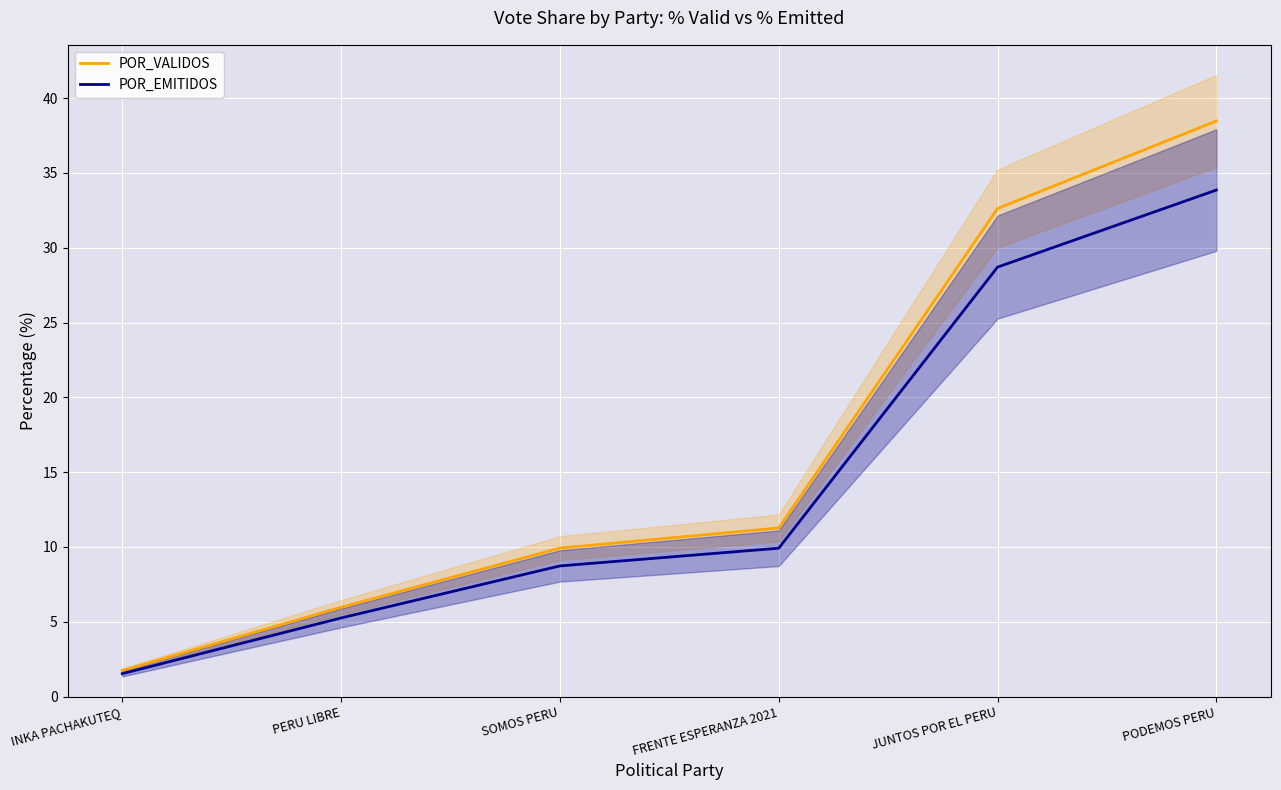

What is the difference between the highest and lowest values at SOMOS PERU?

1.2